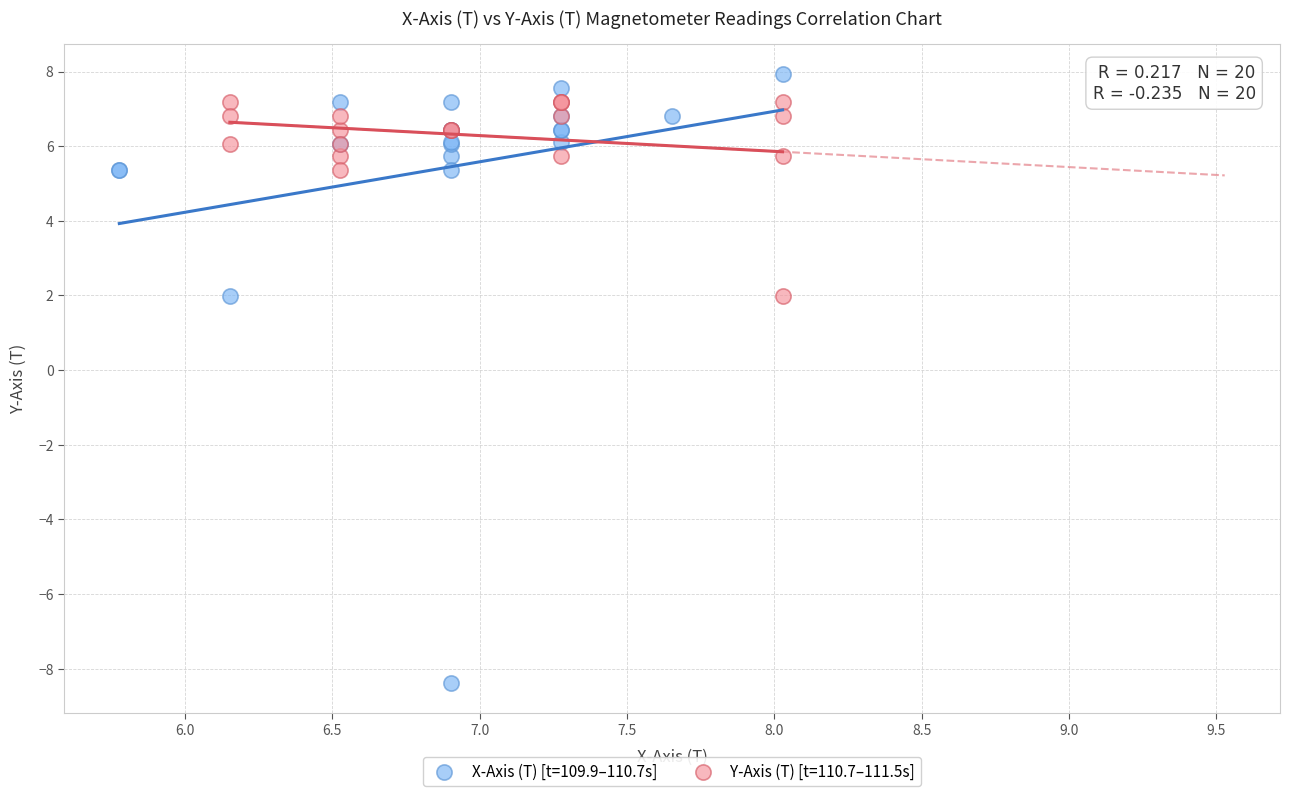

Which series reaches the maximum Y coordinate?

X-Axis (T) [t=109.9–110.7s]